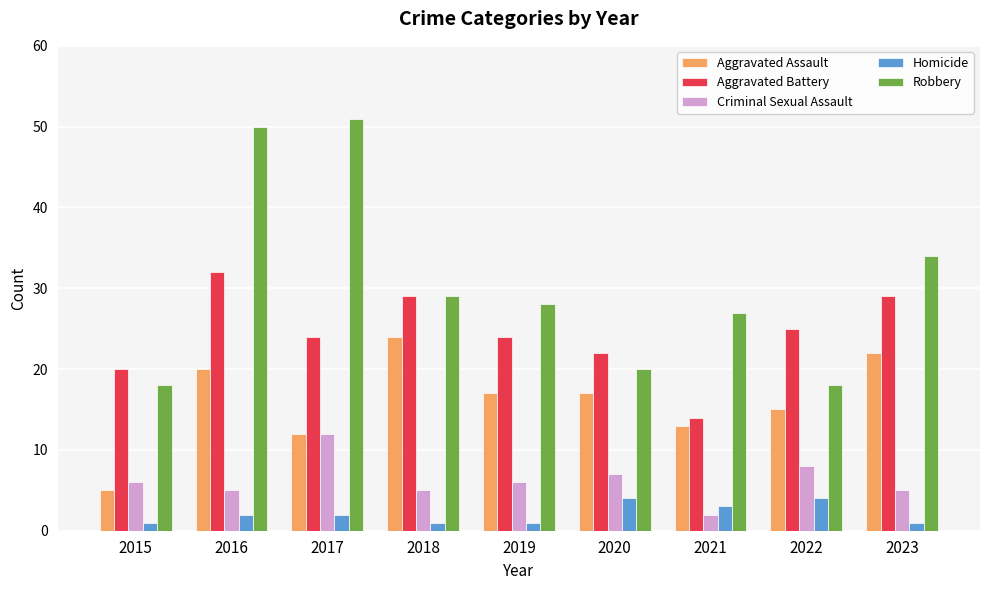

Which series has the widest spread of values?

Robbery